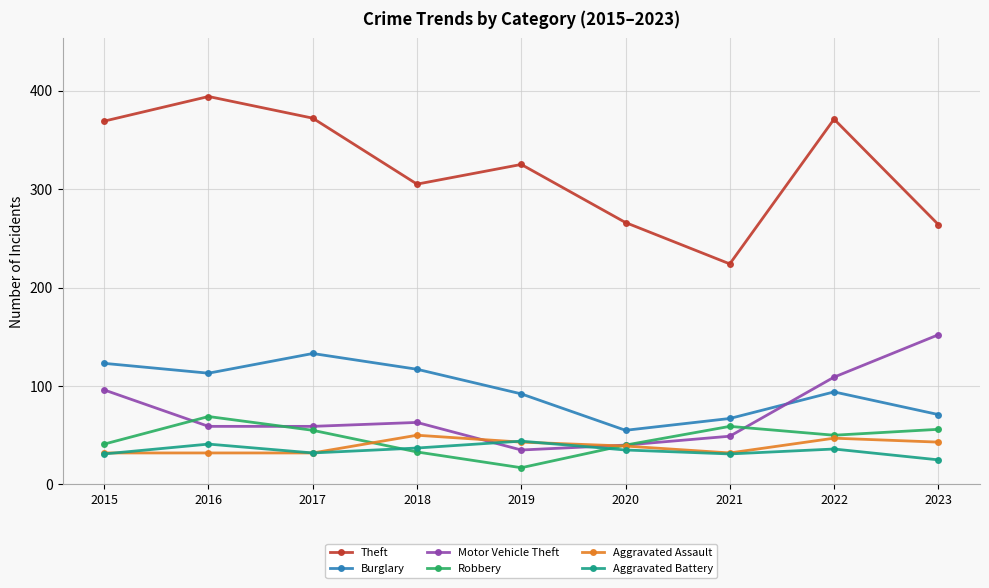

In Burglary, how many points are lower than both neighbors (excluding endpoints)?

2